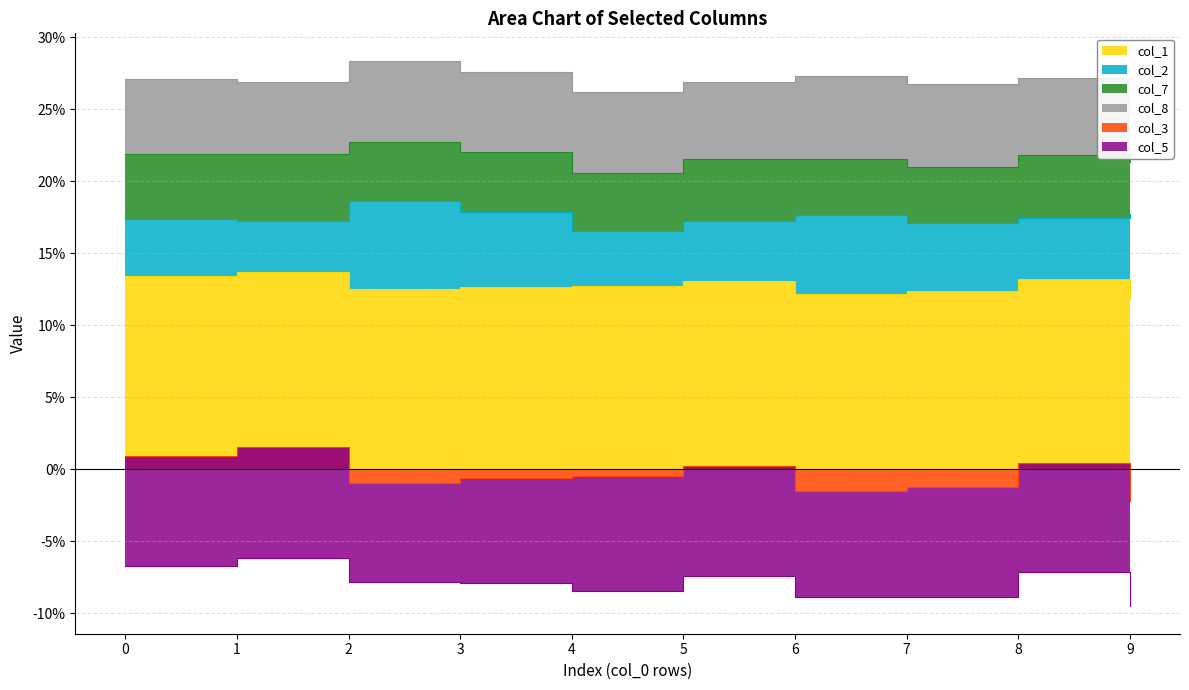

What is the average value of the col_1 series?

0.1